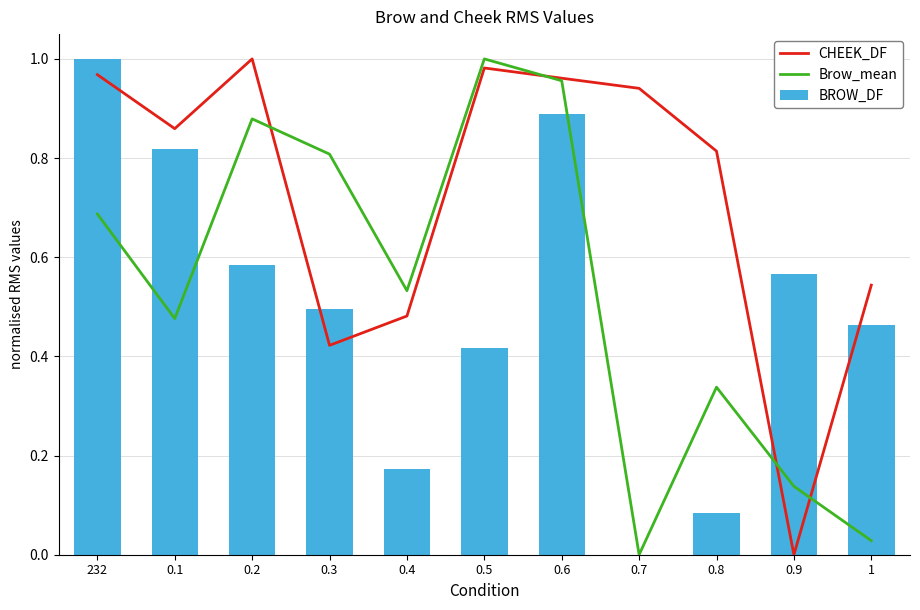

What is the value of the Brow_mean bar at the 1st from the left?

0.7